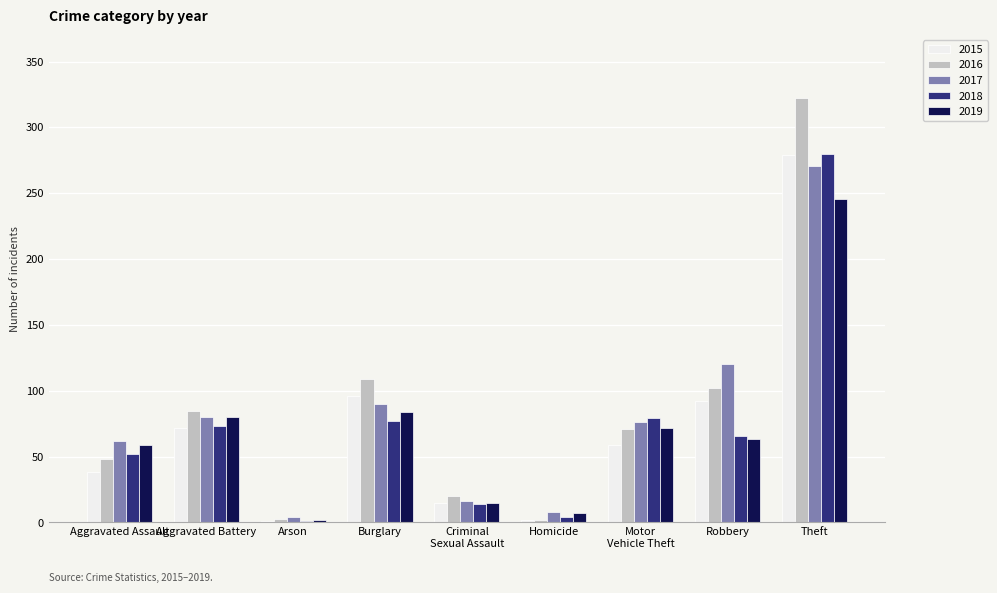

Which series changed the most between Arson and Burglary?

2016